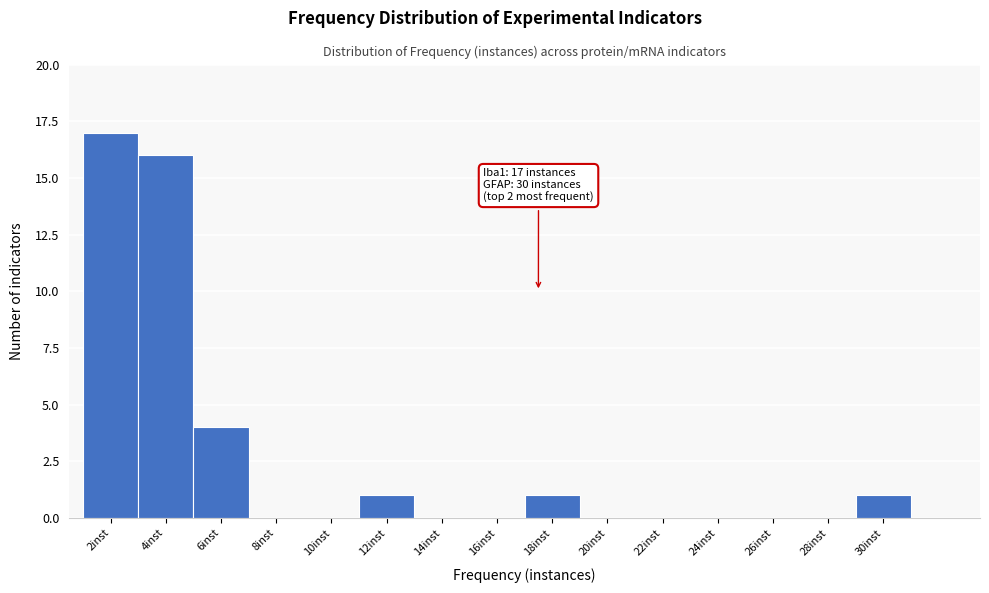

Reading left to right, extract all data points from this chart.

2inst=17	4inst=16	6inst=4	8inst=0	10inst=0	12inst=1	14inst=0	16inst=0	18inst=1	20inst=0	22inst=0	24inst=0	26inst=0	28inst=0	30inst=1